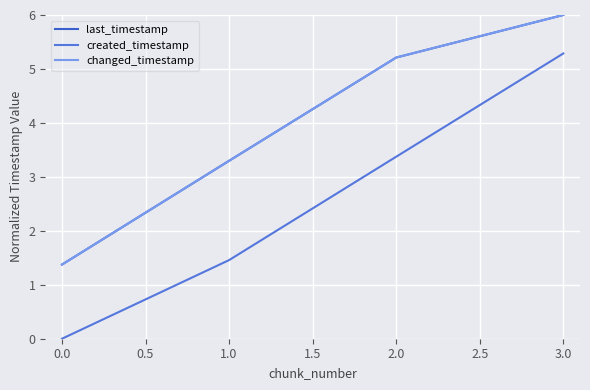

Does the chart have visible grid lines?

Yes